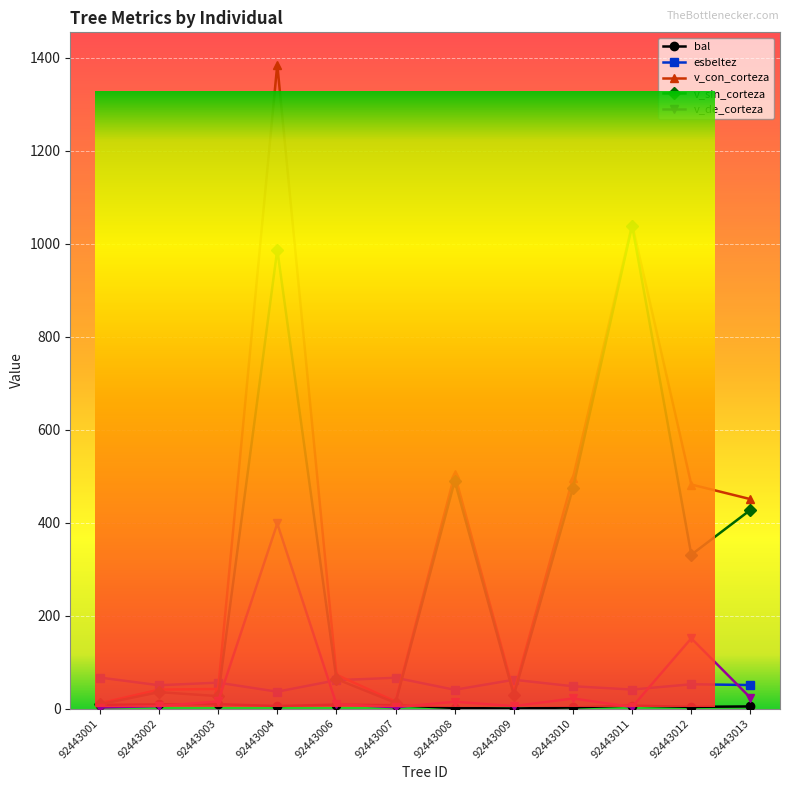

The value of esbeltez at 92443010 is 48.0. True or false?

True